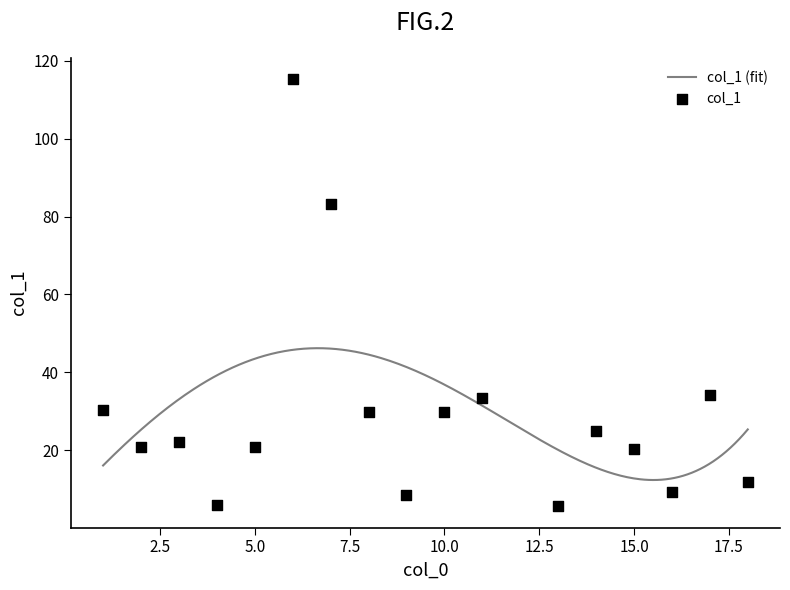

Approximately how many times larger is the value at 6 compared to 3?

5.5